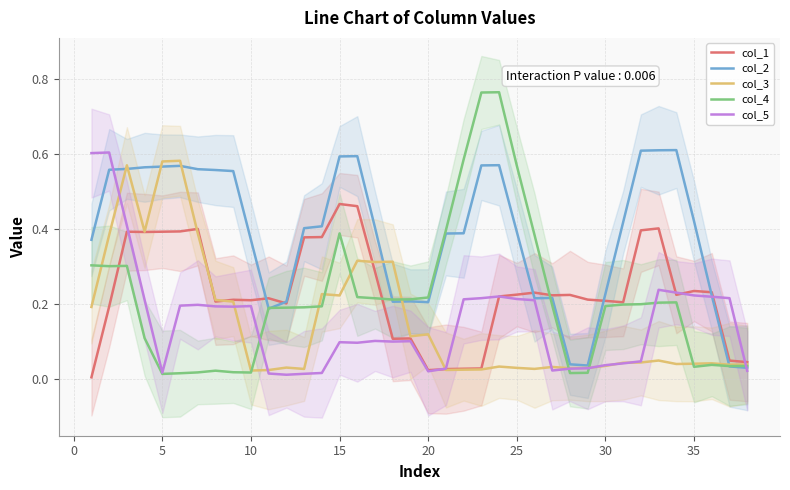

How many distinct data groups are displayed?

5